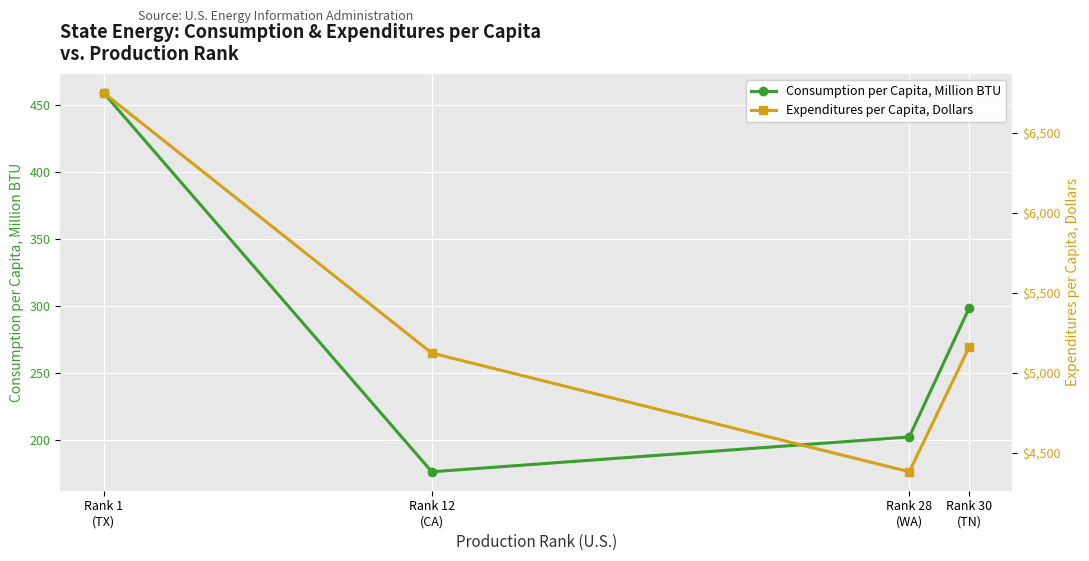

Reading left to right, list all the values displayed in this chart.

Consumption per Capita, Million BTU: Rank 1
(TX)=459	Rank 12
(CA)=176	Rank 28
(WA)=202	Rank 30
(TN)=298
Expenditures per Capita, Dollars: Rank 1
(TX)=6748	Rank 12
(CA)=5123	Rank 28
(WA)=4382	Rank 30
(TN)=5158